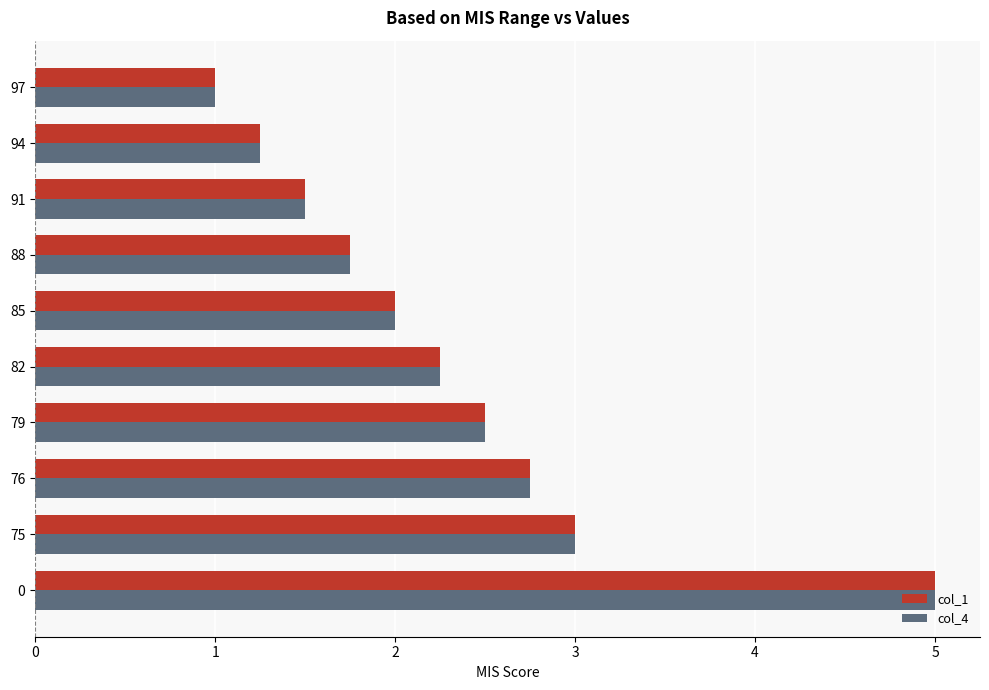

Rank the categories by col_1 value from lowest to highest.

97, 94, 91, 88, 85, 82, 79, 76, 75, 0